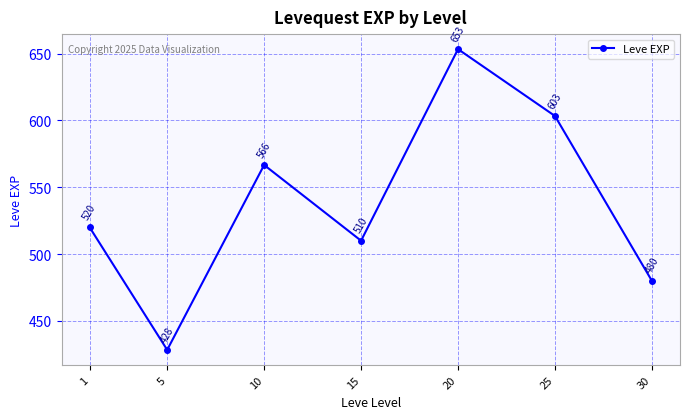

How many lines are shown in the chart?

1